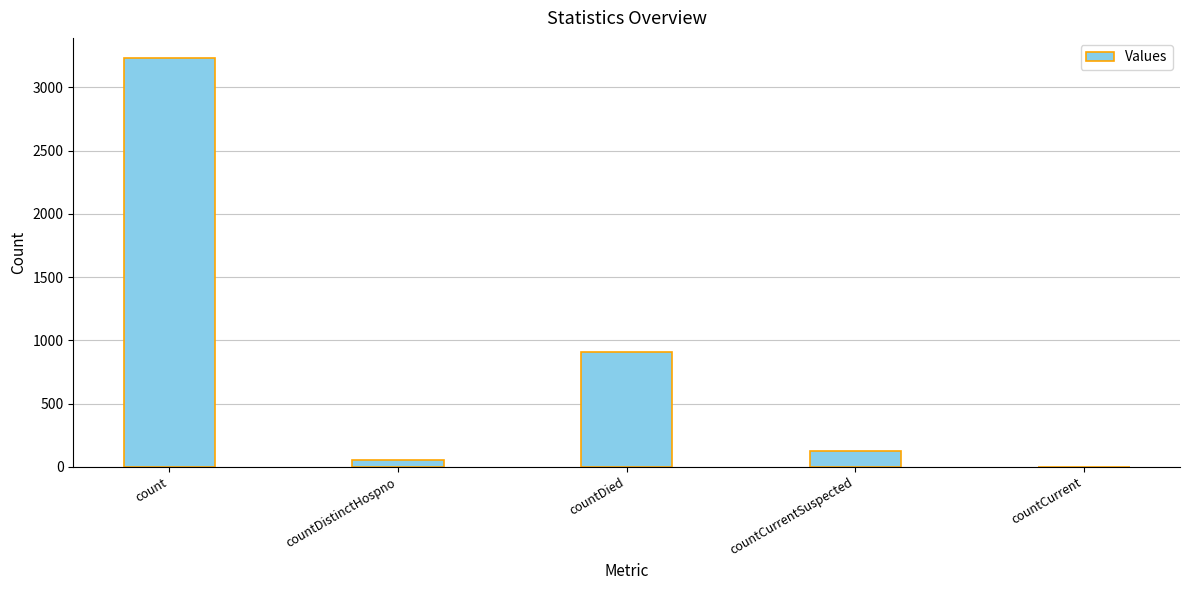

Which label corresponds to the largest value in the chart?

count